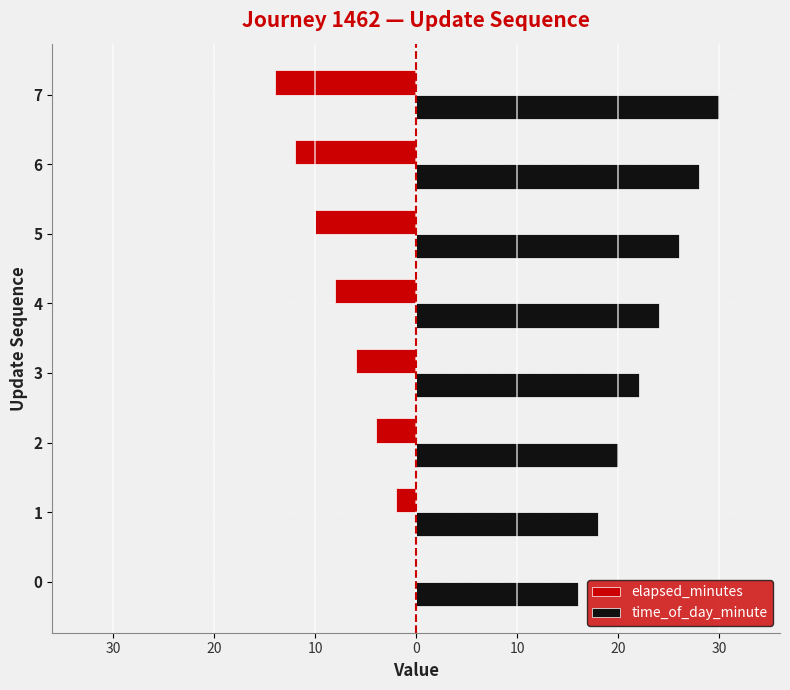

What is the average value of the time_of_day_minute series?

23